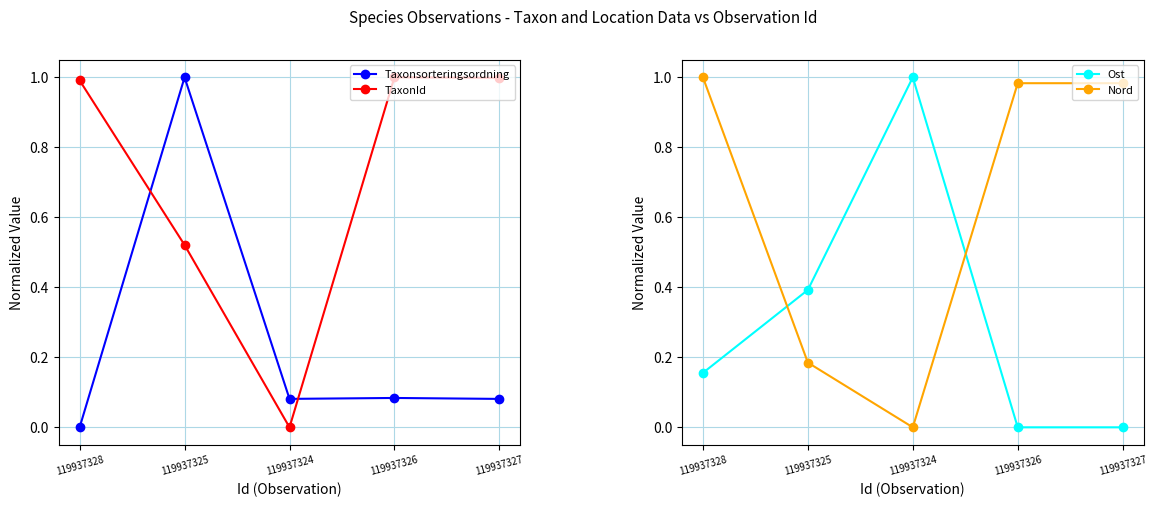

What is the difference between the highest and lowest values at 119937327?

1.0